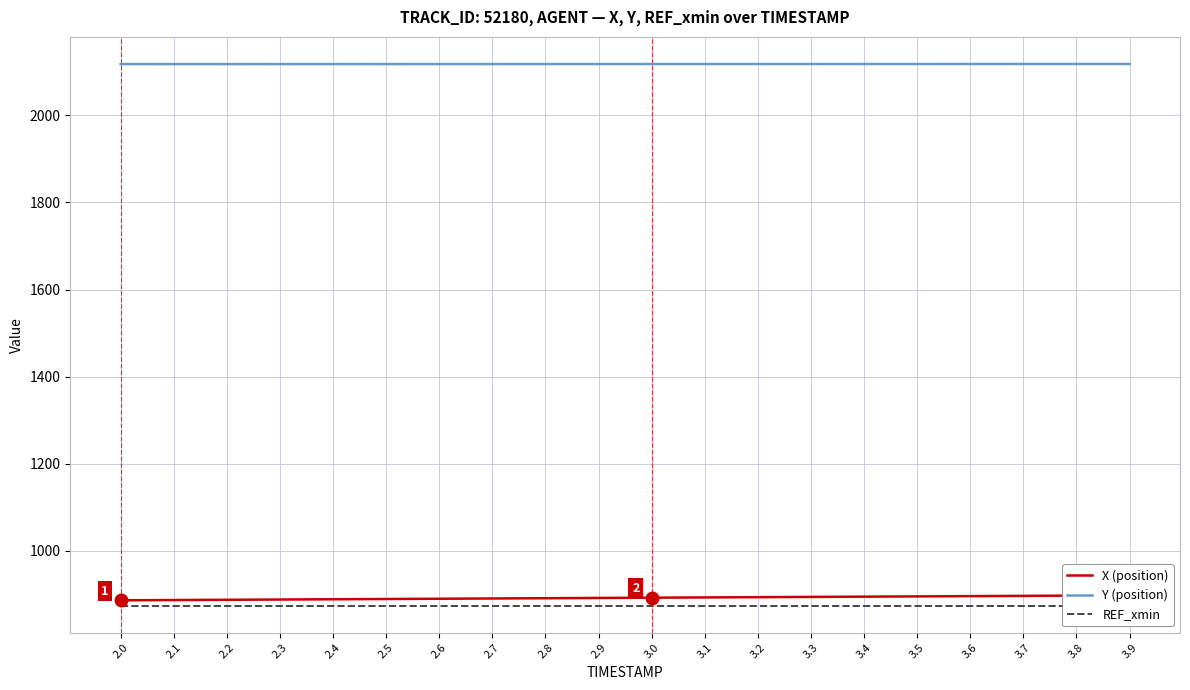

What is the sum of all REF_xmin values?

17478.7